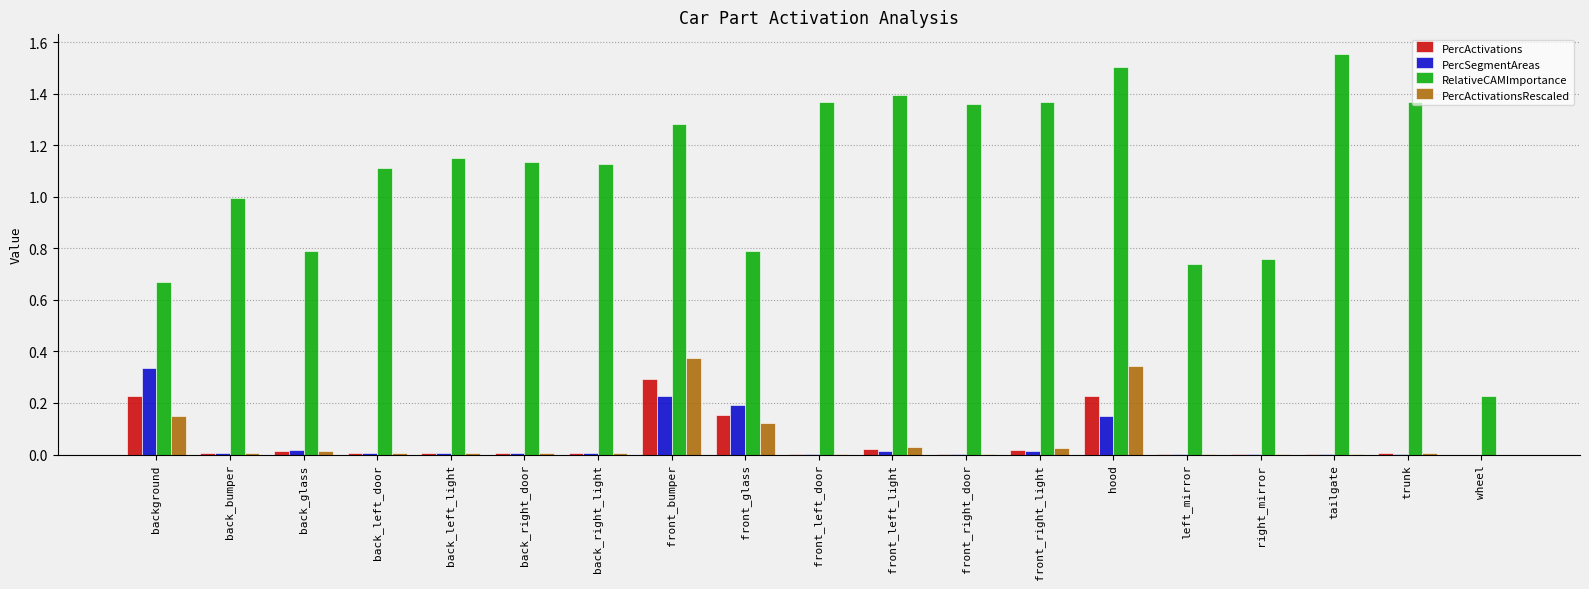

True or false: RelativeCAMImportance has a value of 1.0 at back_bumper.

True